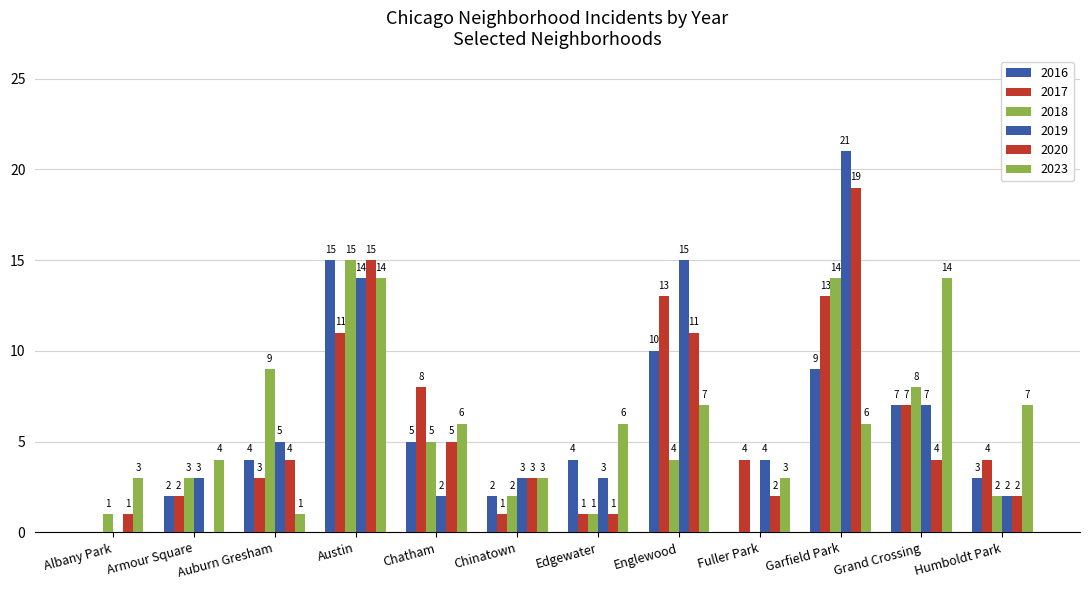

True or false: 2019 has a value of 13 at Grand Crossing.

False